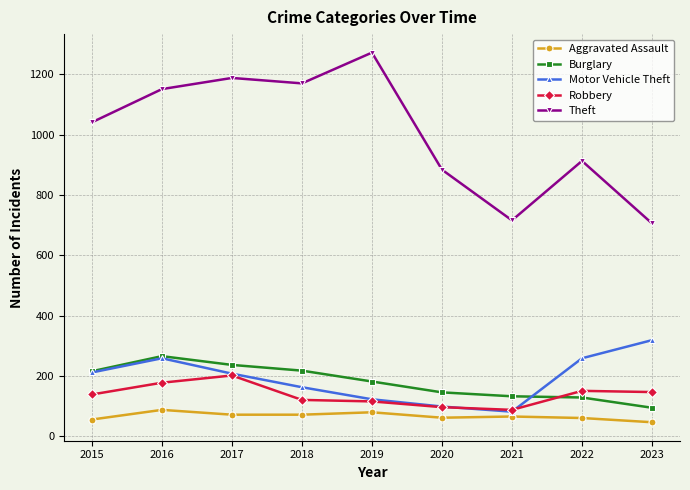

Which series has the largest range (max minus min)?

Theft